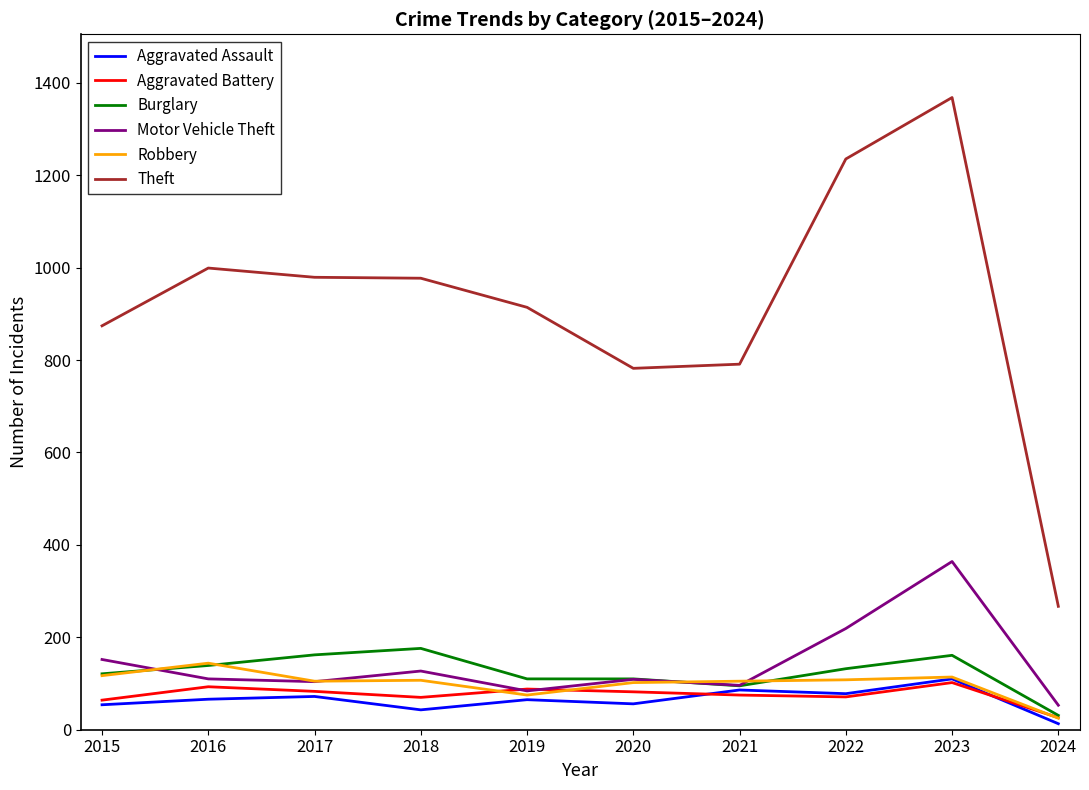

What is the highest value of the Theft series?

1368